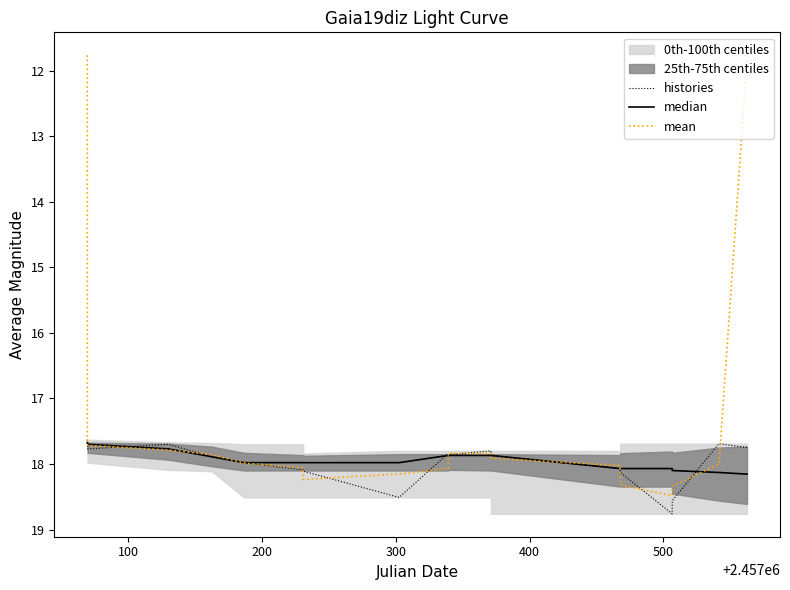

What is the lowest value of the mean series?

11.8